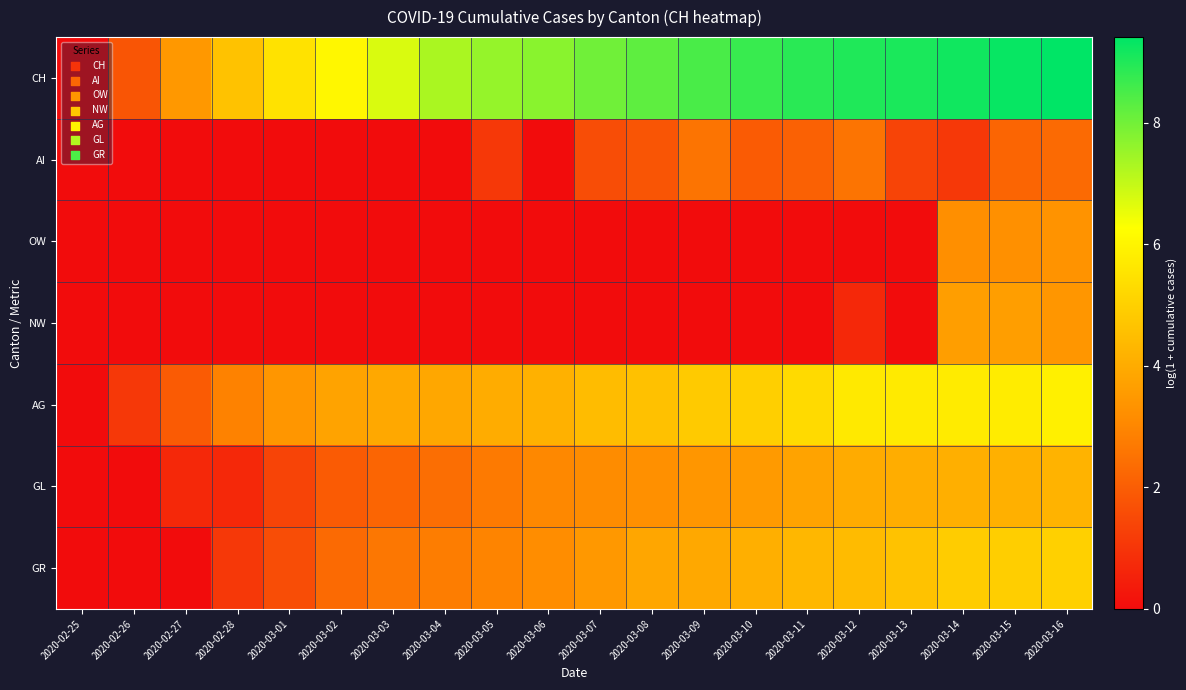

Count the number of data series in this chart.

7